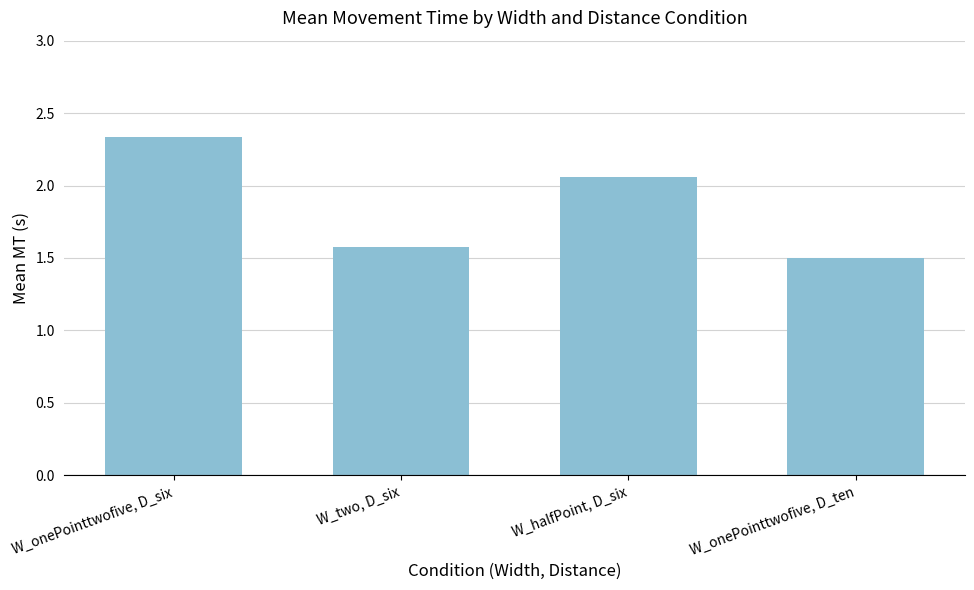

True or false: the data shows 3.8 at W_onePointtwofive, D_six.

False